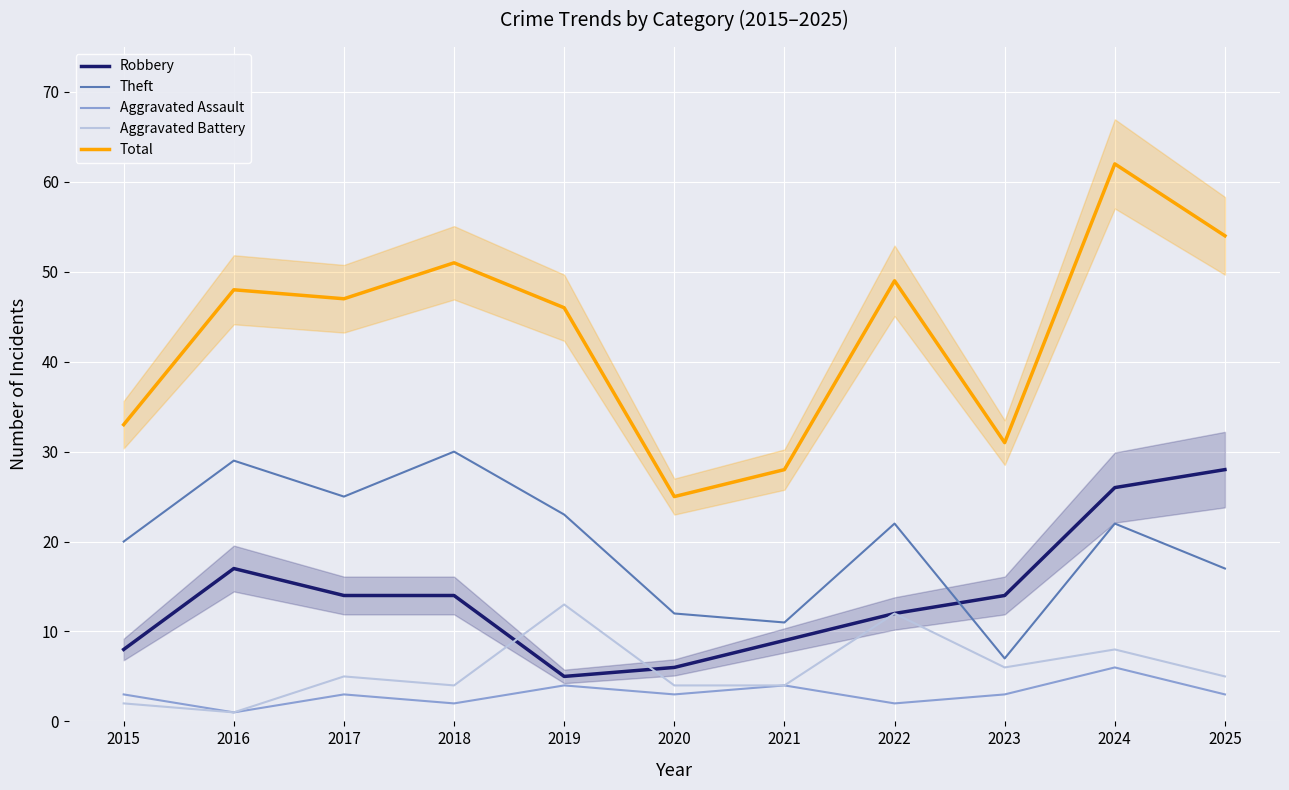

True or false: Robbery and Theft cross at least once.

True